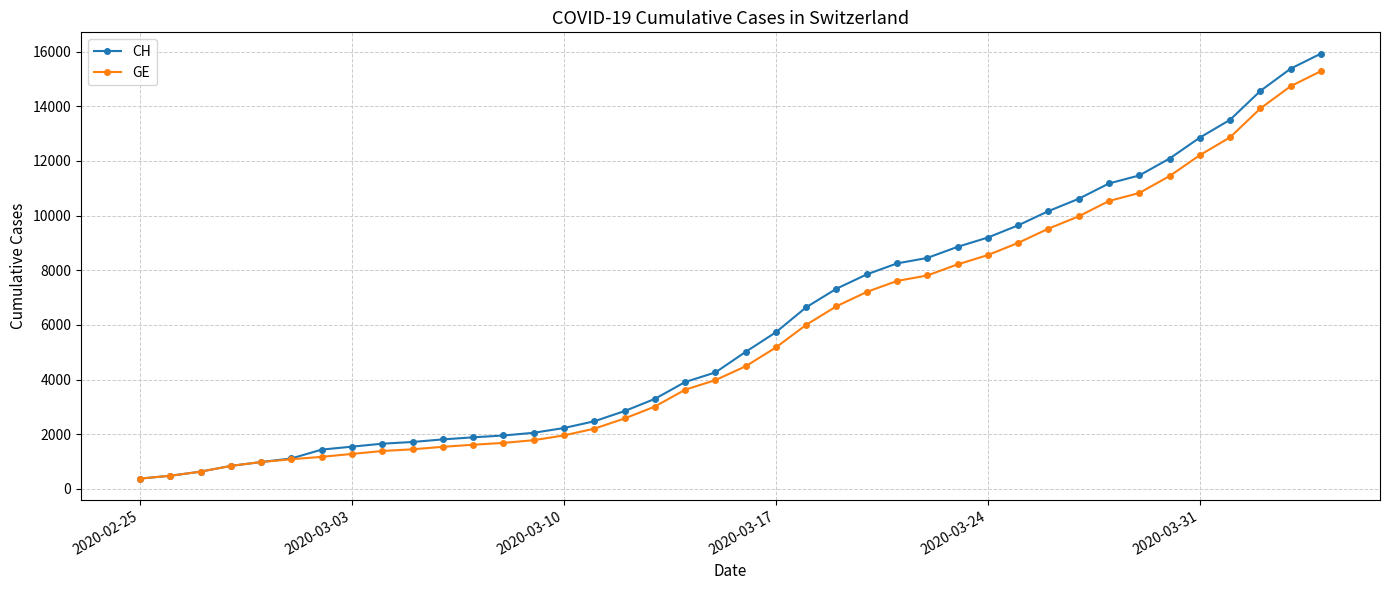

What is the greatest value displayed?

15926